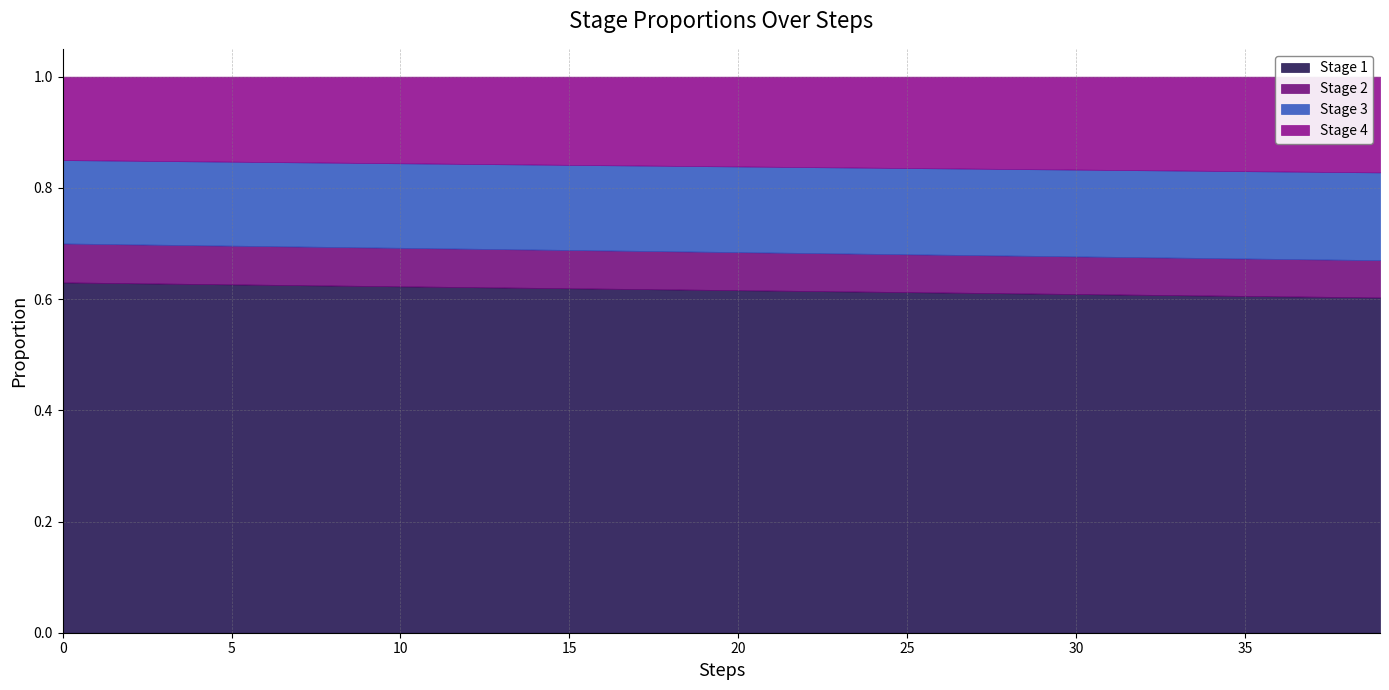

True or false: Stage 1 and Stage 4 cross at least once.

False